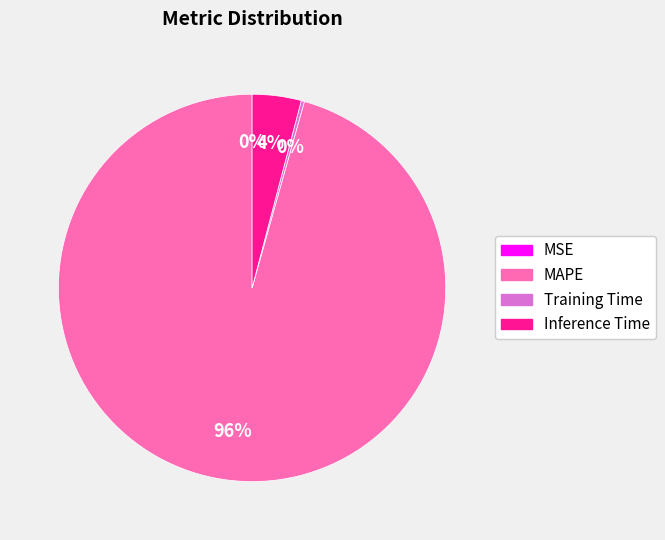

Is there any slice that represents more than half of the pie?

Yes